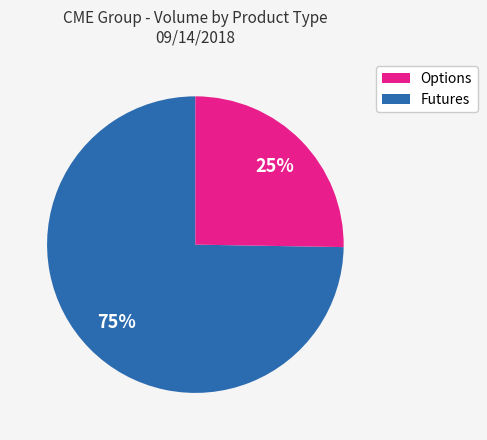

To the nearest percent, what is the average slice percentage?

50%